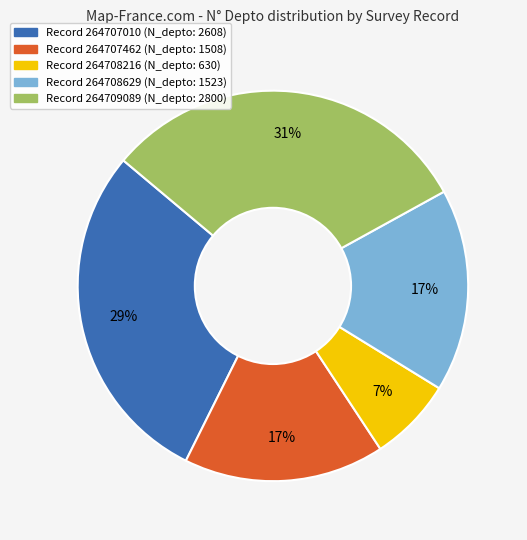

Is there a majority slice in this chart?

No